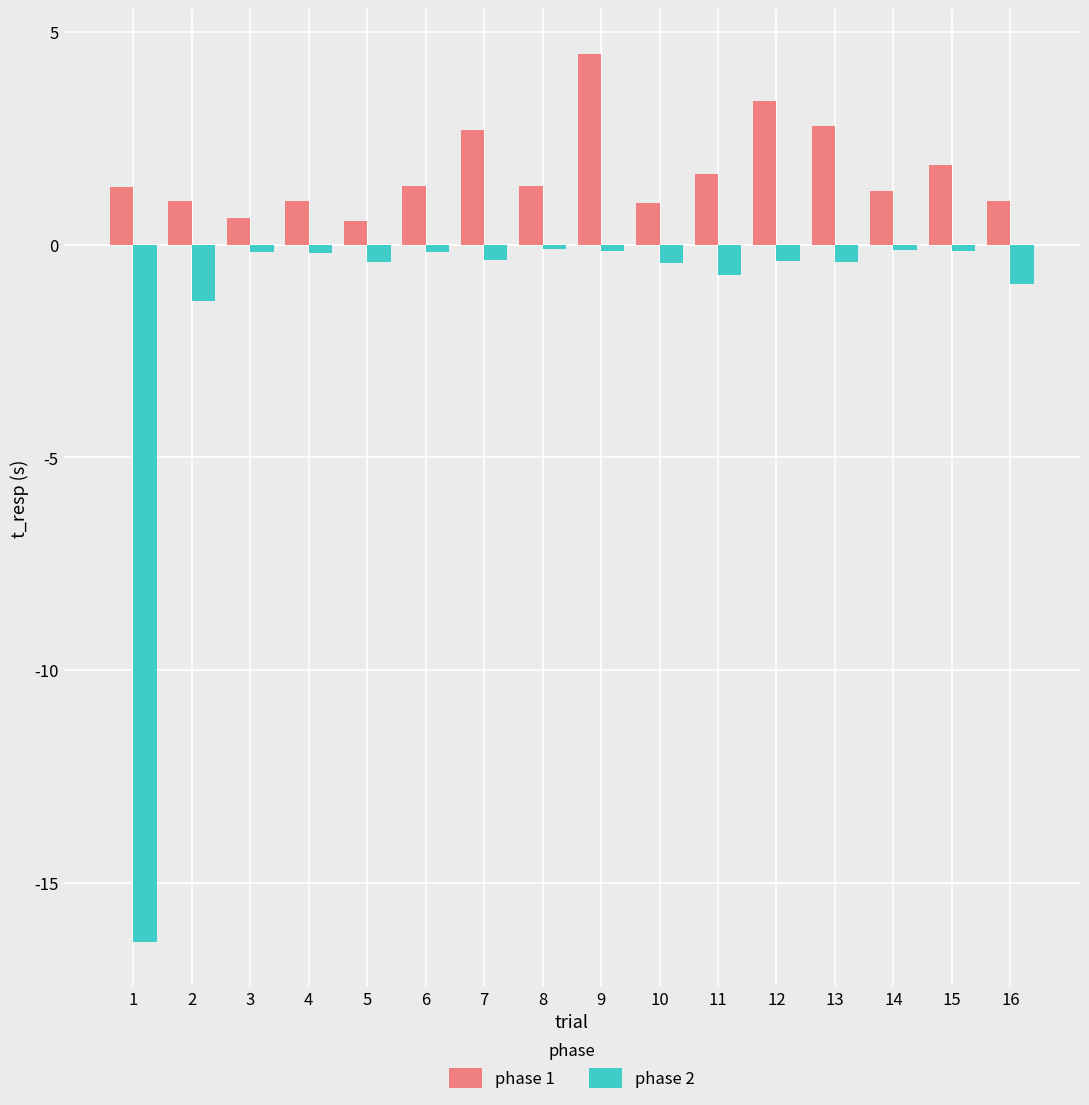

What is the difference between the phase 2 values at 11 and 14?

0.6